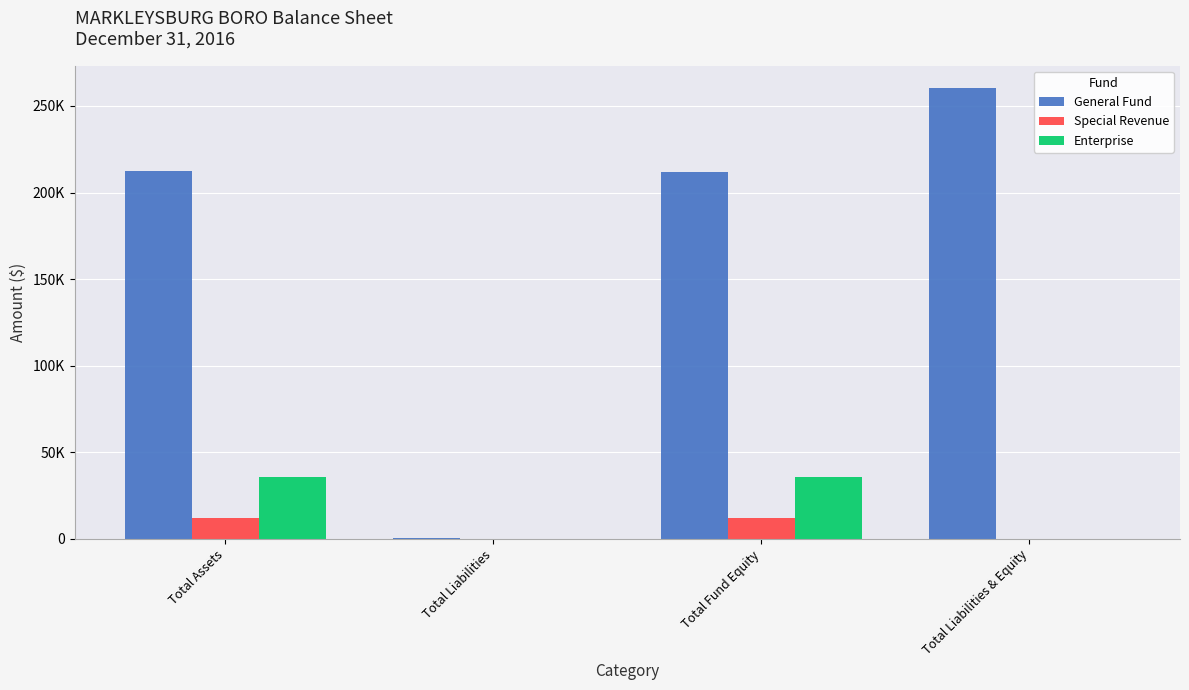

Does the chart contain stacked bars?

No